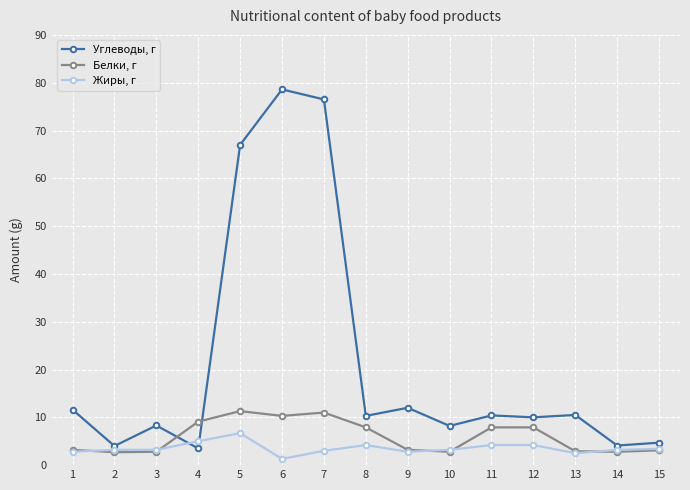

Does the chart display data point markers on the line(s)?

Yes